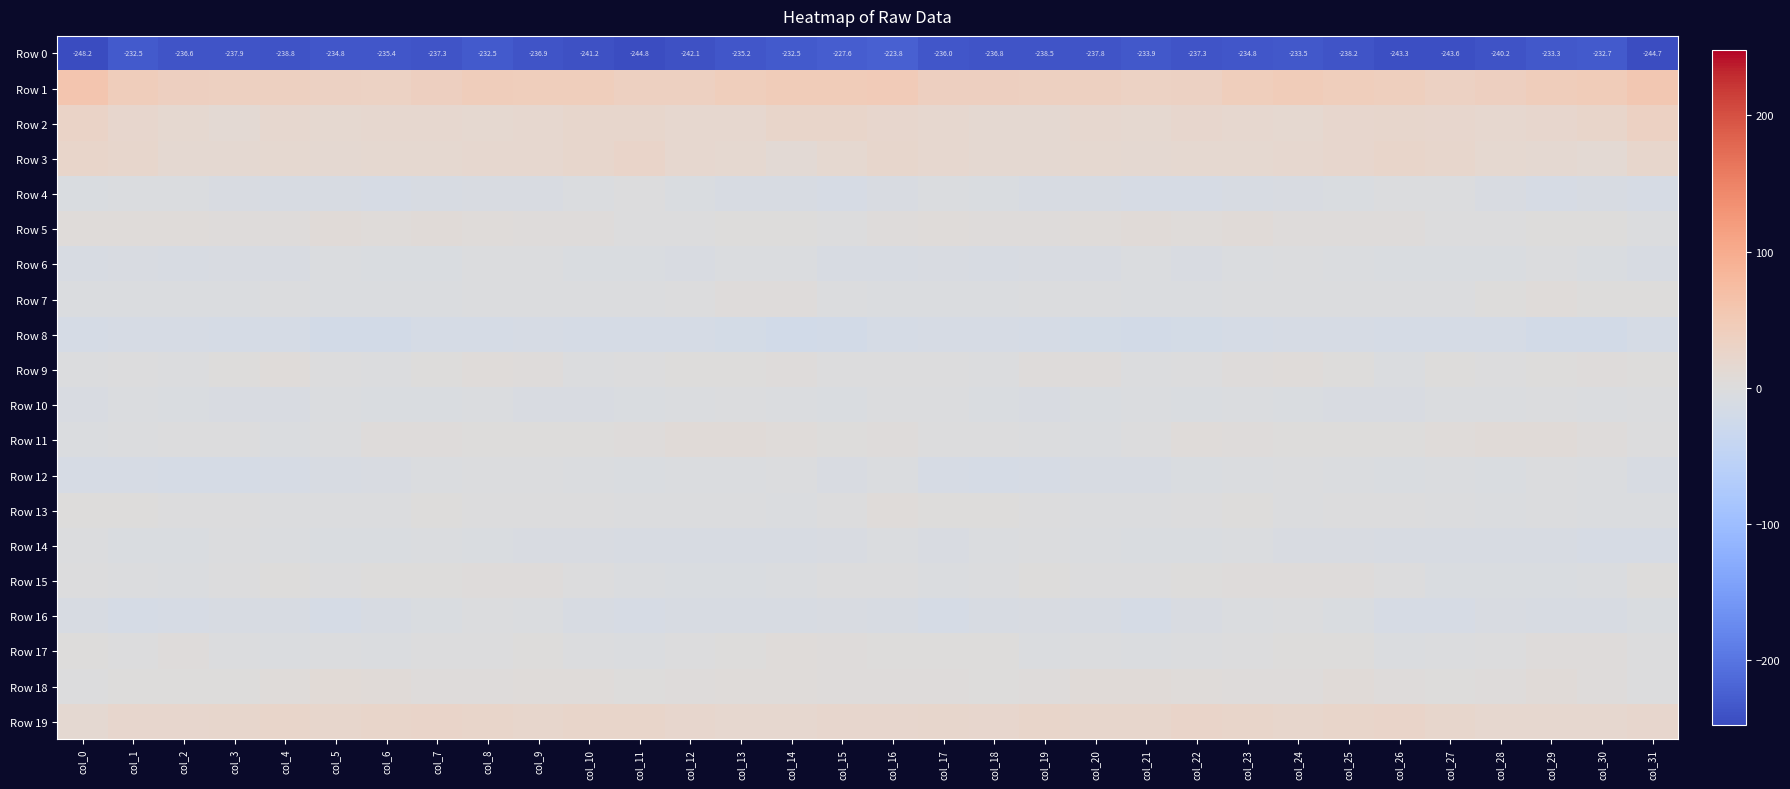

Which category has the highest value in the Row 6 series?

col_24